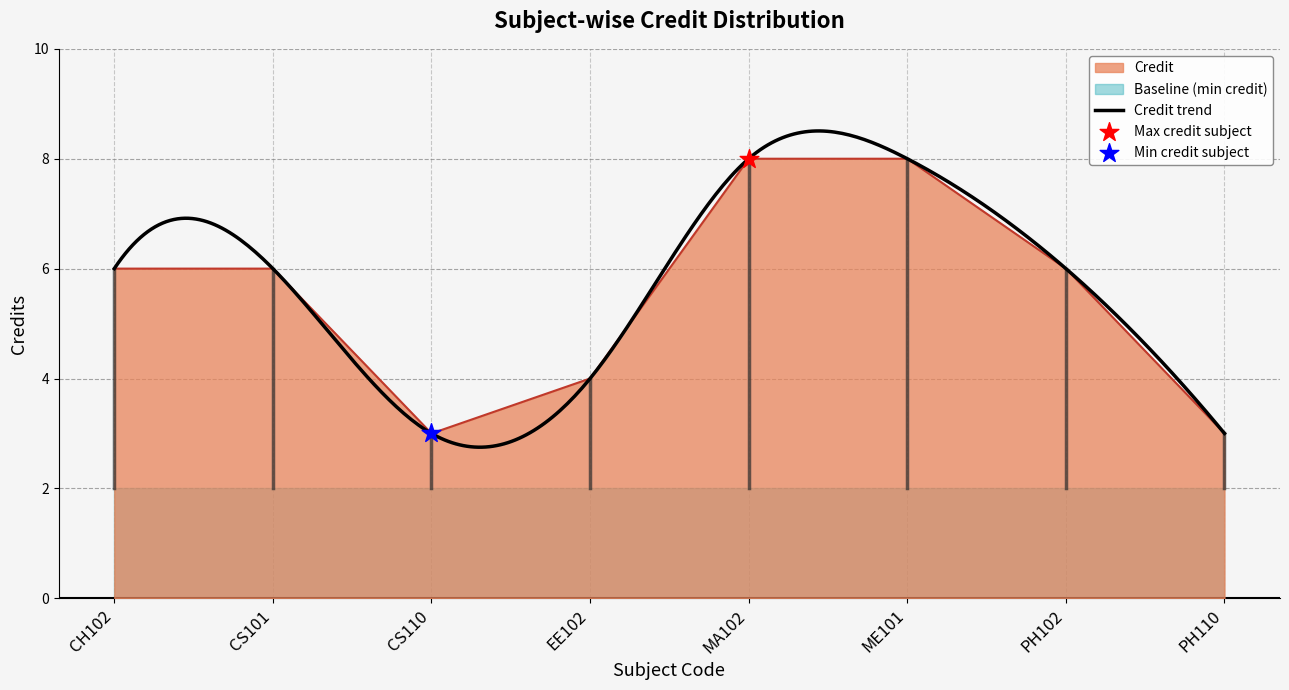

Which has a higher value, CS101 or CH102?

CS101